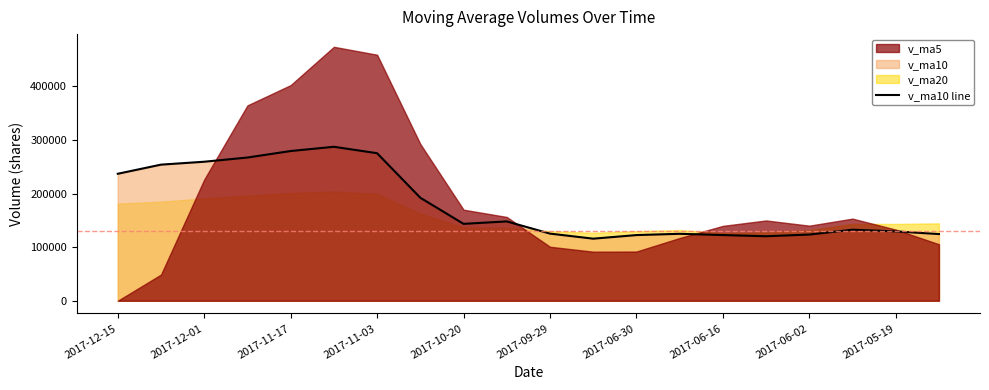

At which label does the data first exceed 143544?

2017-12-15